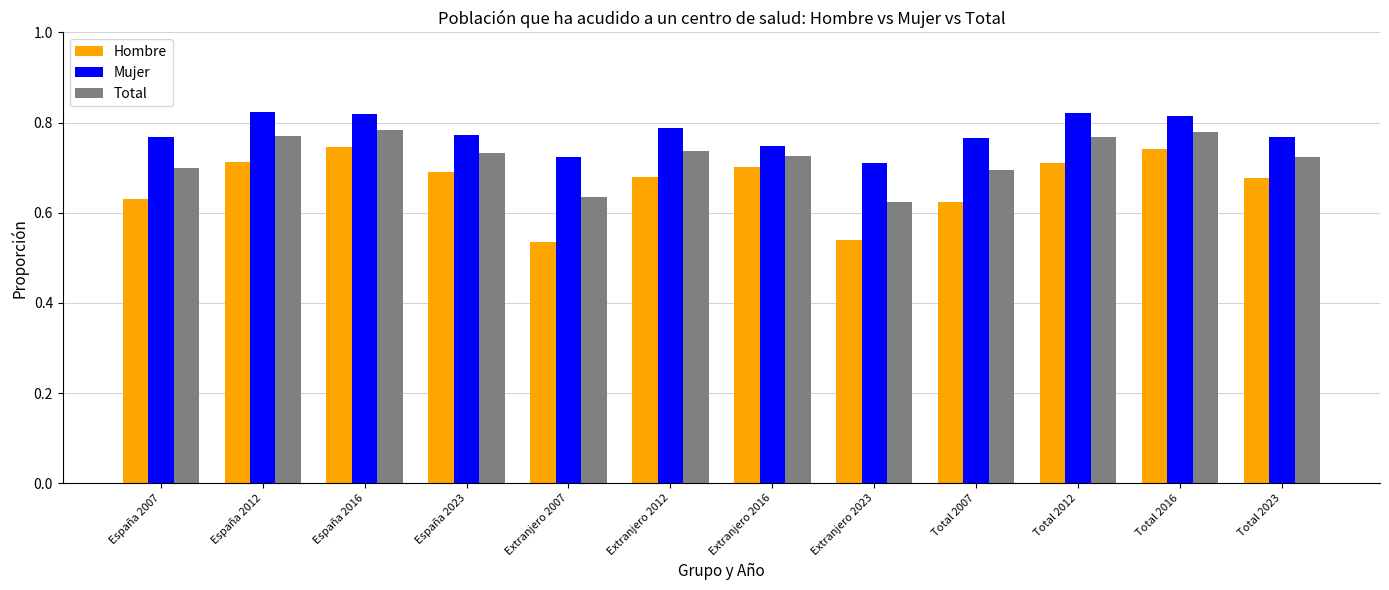

True or false: Mujer has a value of 0.4 at Extranjero 2016.

False